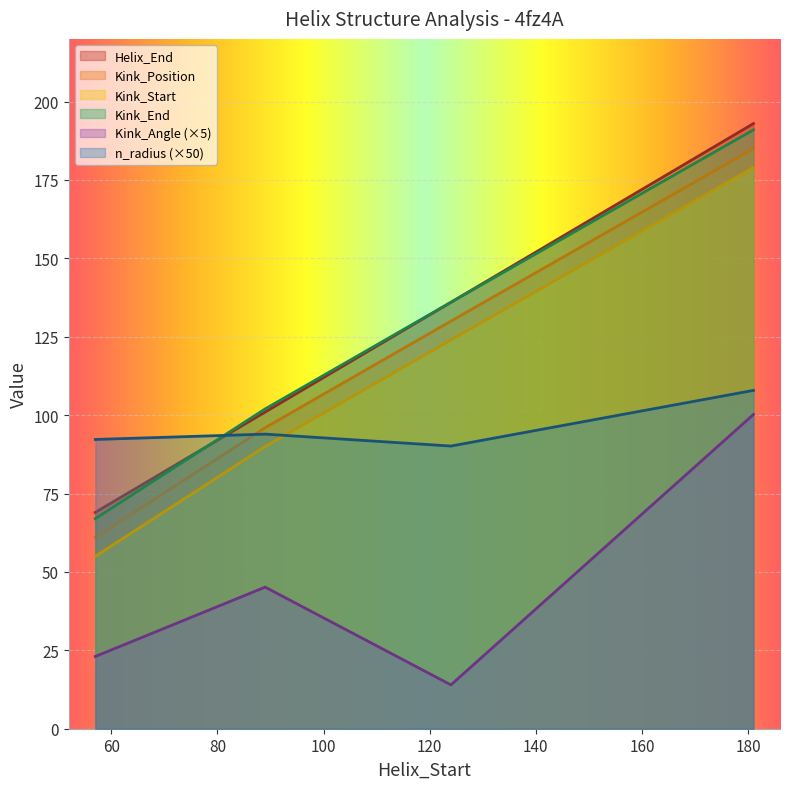

What is the value of the Kink_Angle point at the 1st from the left?

23.0